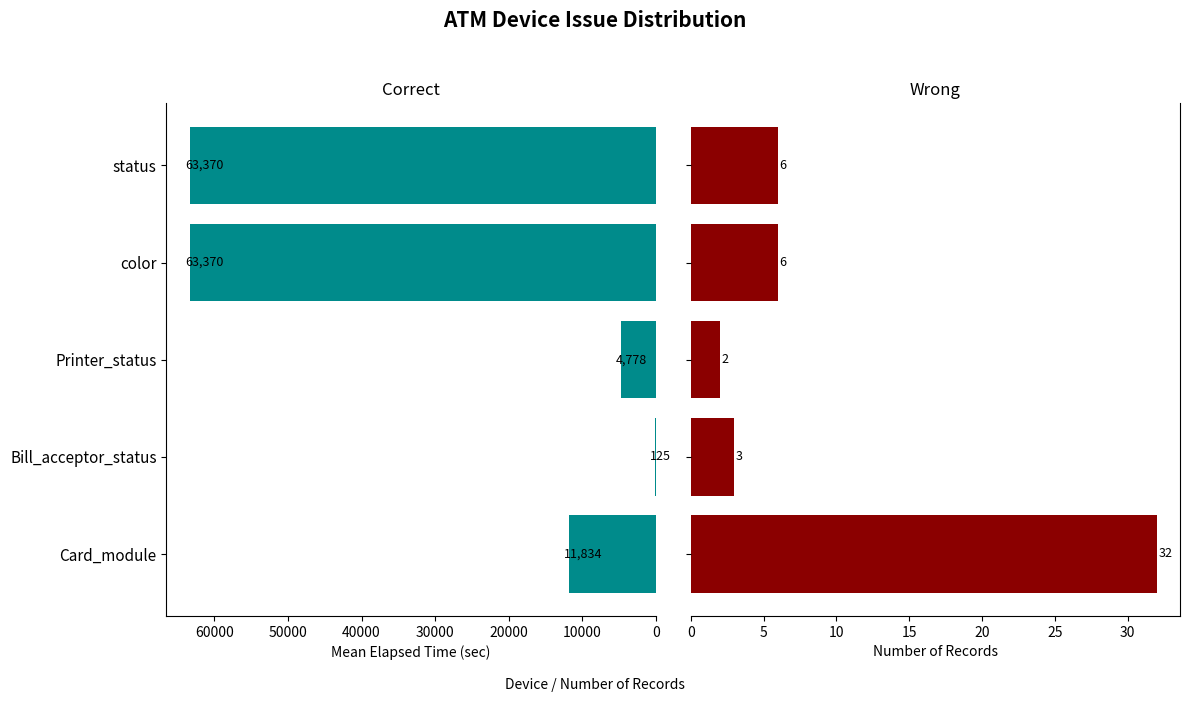

List the series in order of their peak value, lowest first.

Occurrence Count, Mean Elapsed Time